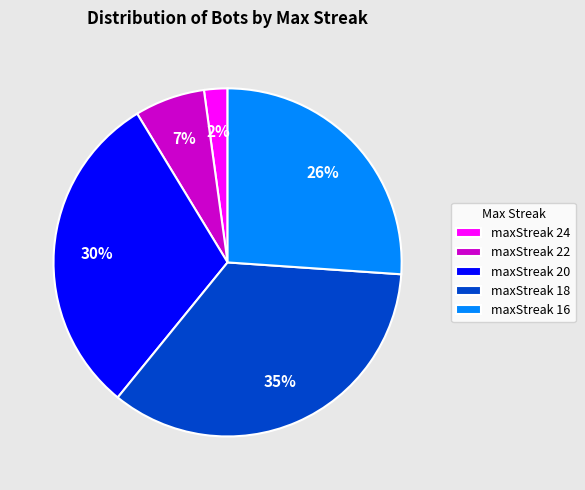

Count the number of slices in the pie.

5